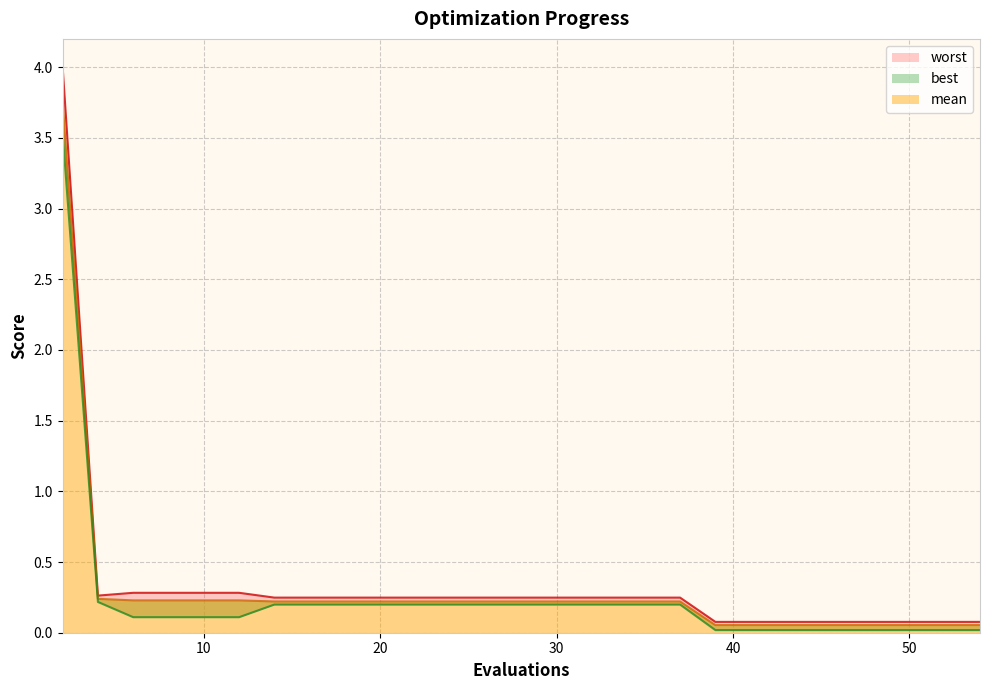

The mean series shows 0.1 at 30. True or false?

False